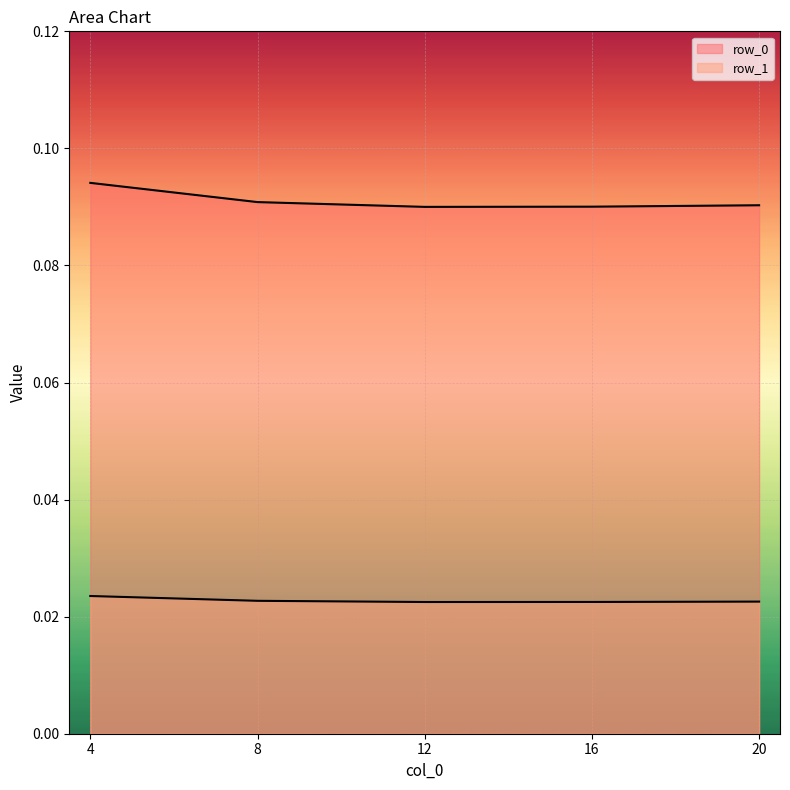

How many lines are shown in the chart?

2